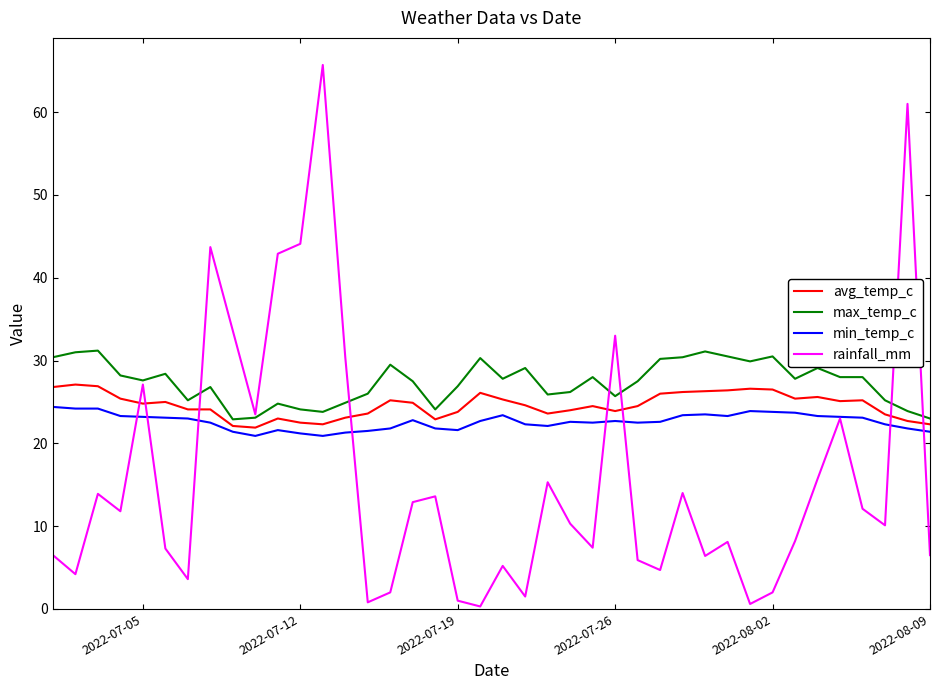

Which series has the largest total across all categories?

max_temp_c